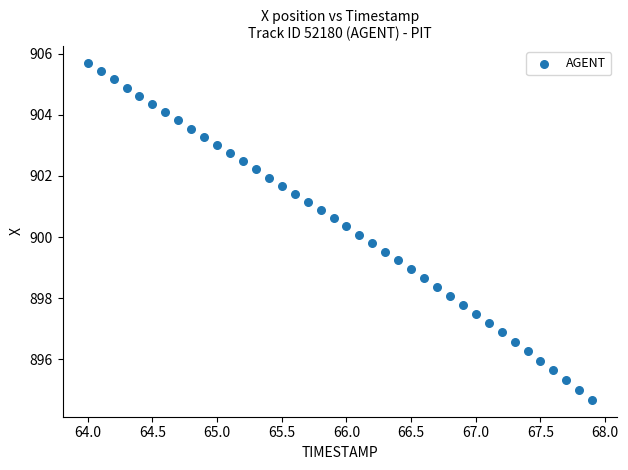

What is the range of Y values (max minus min)?

11.0